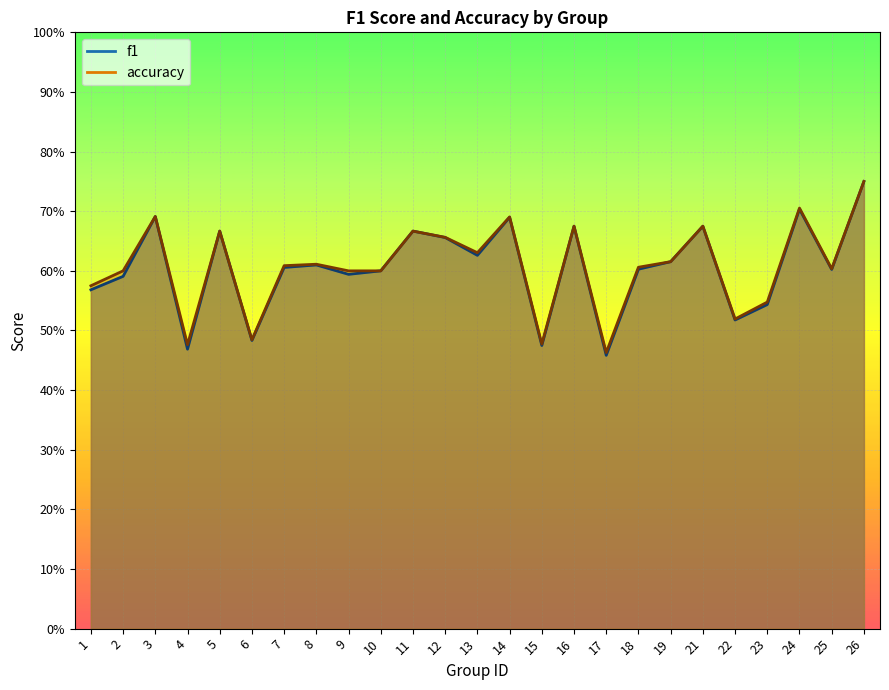

In accuracy, how many points are lower than both neighbors (excluding endpoints)?

7